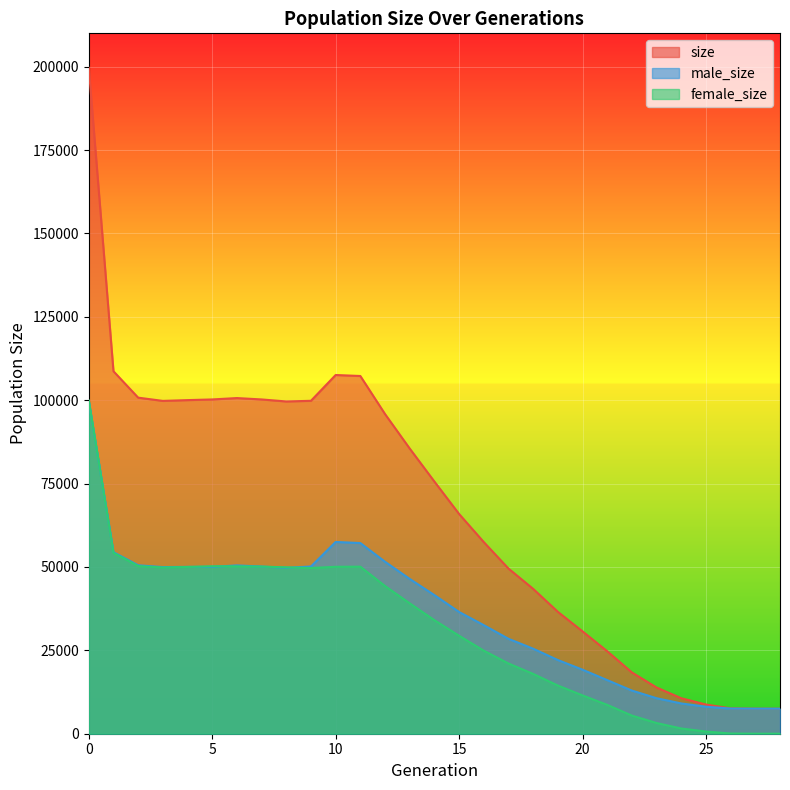

What is the difference between the highest and lowest values at 15?

36508